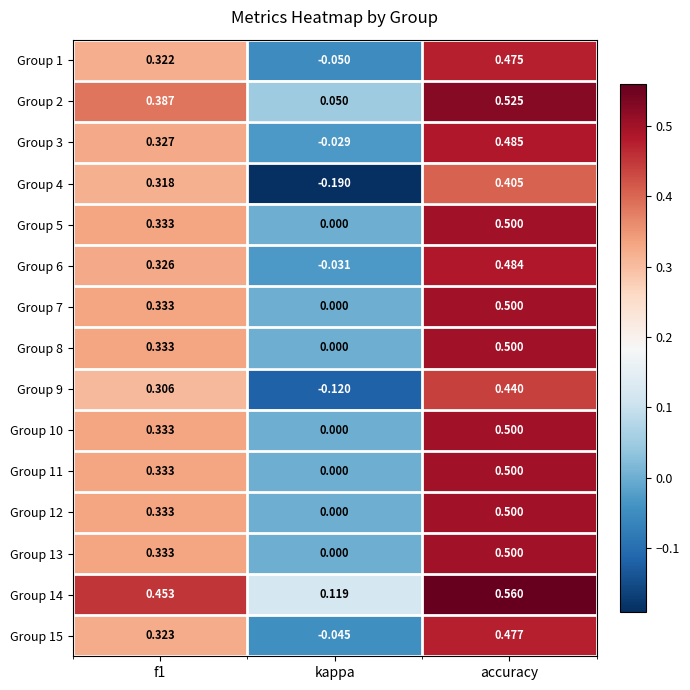

Which category has the highest value in the Group 8 series?

accuracy